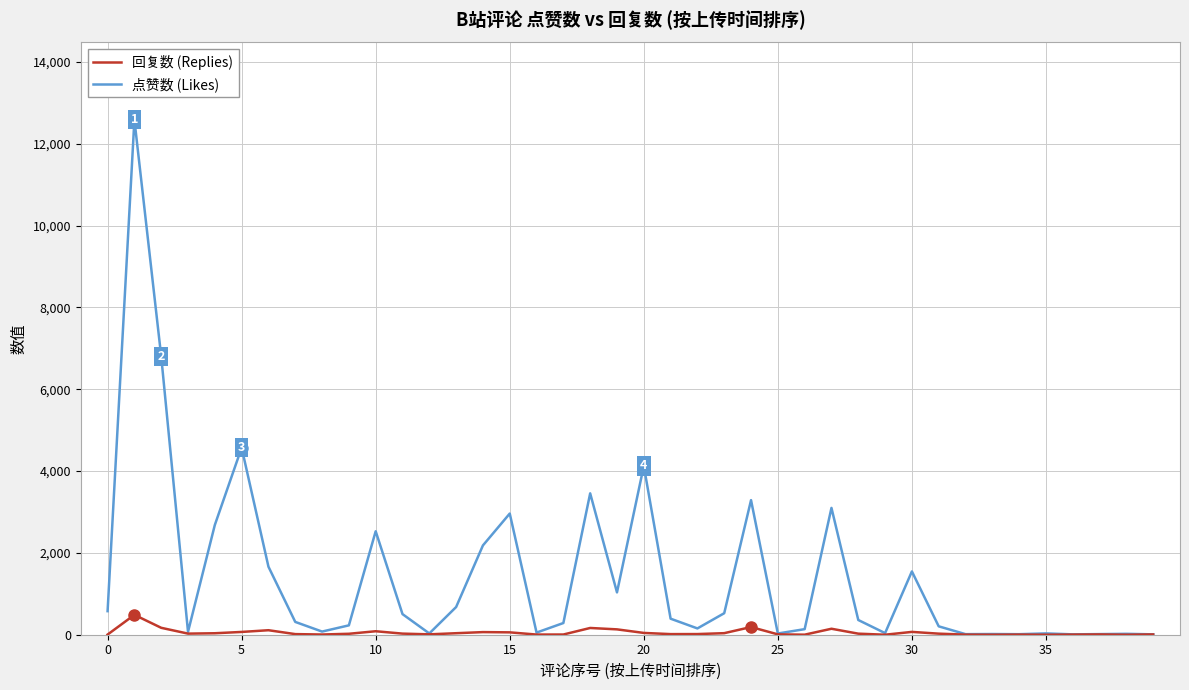

What is the difference between the second highest and second lowest values in the 回复数 (Replies) series?

188